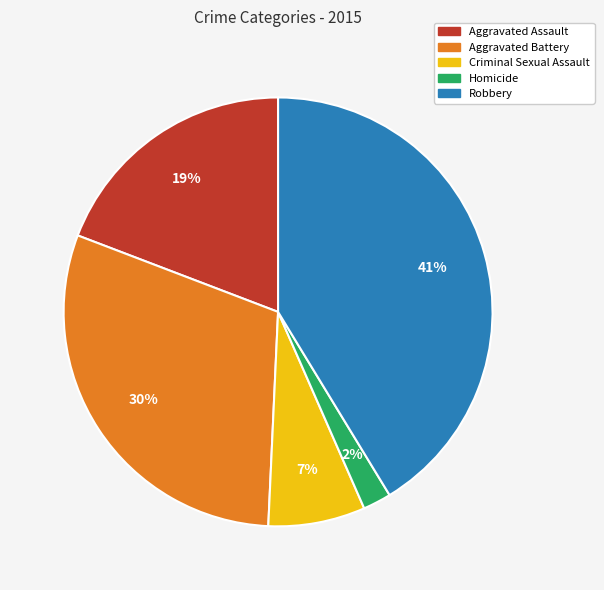

To the nearest percent, what percentage of the pie is Criminal Sexual Assault?

7%